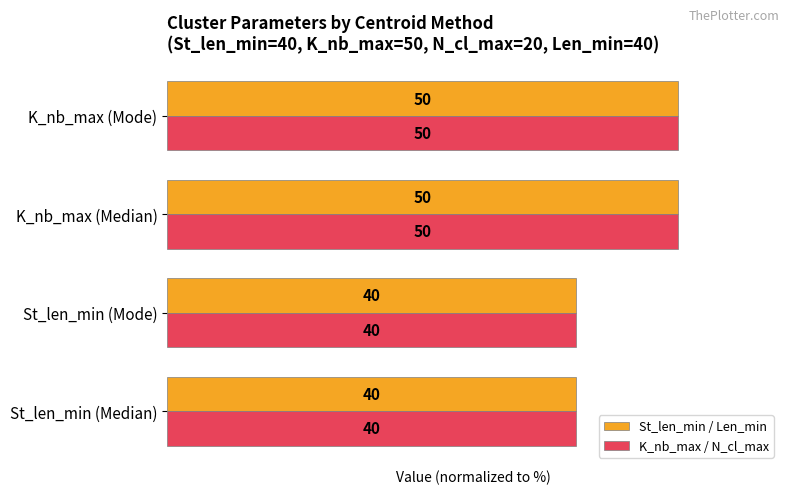

Which series has the largest range (max minus min)?

St_len_min / Len_min